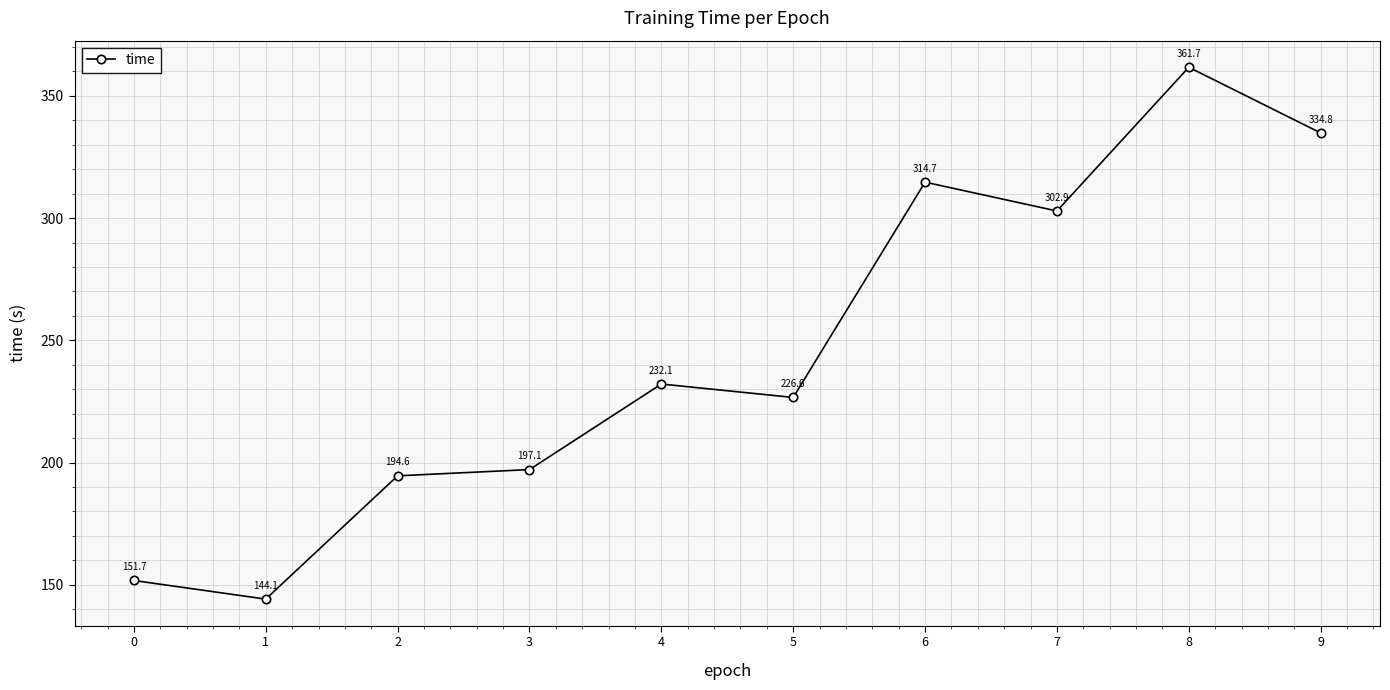

Reading left to right, list all the values displayed in this chart.

0=151.7	1=144.1	2=194.6	3=197.1	4=232.1	5=226.6	6=314.7	7=302.9	8=361.7	9=334.8